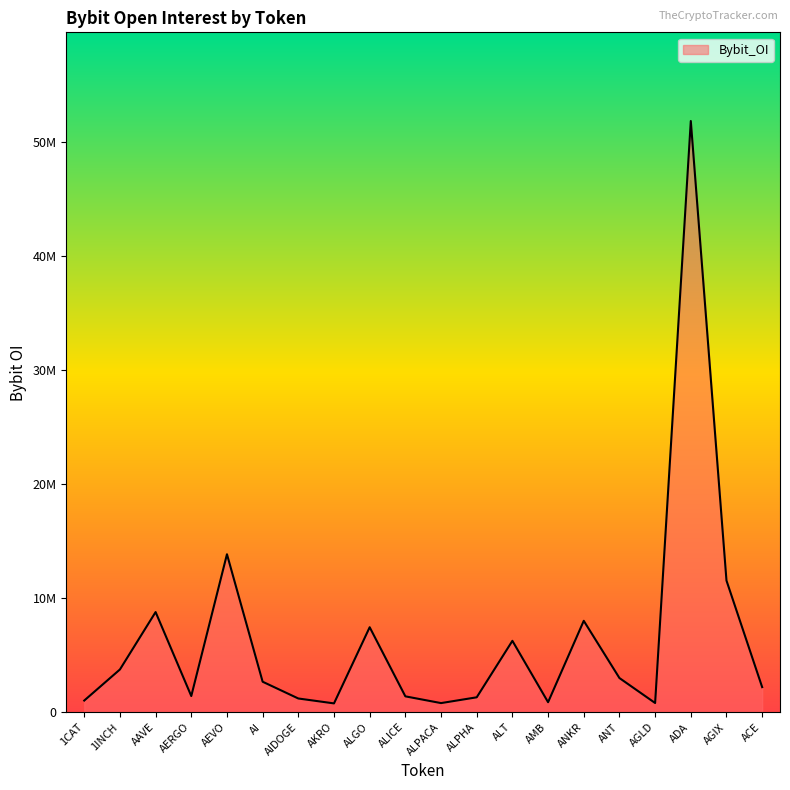

Where is the data nearest to the value 26313588?

AEVO